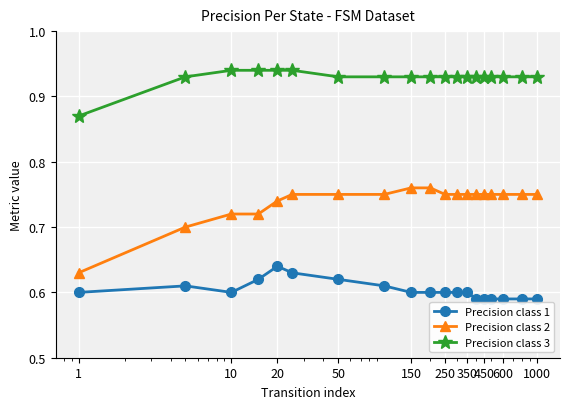

What is the sum of all Precision class 1 values?

11.5